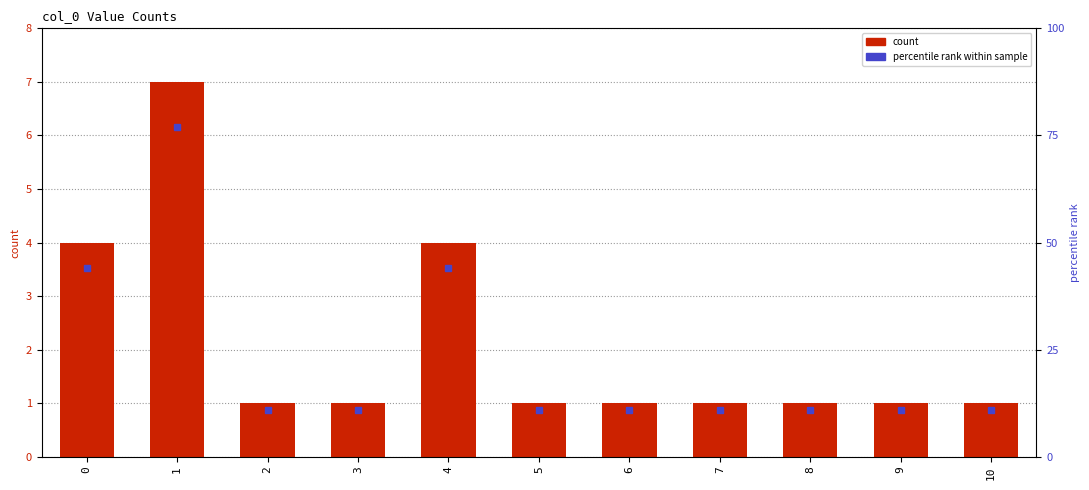

Rank the categories by value from highest to lowest.

1, 0, 4, 2, 3, 5, 6, 7, 8, 9, 10